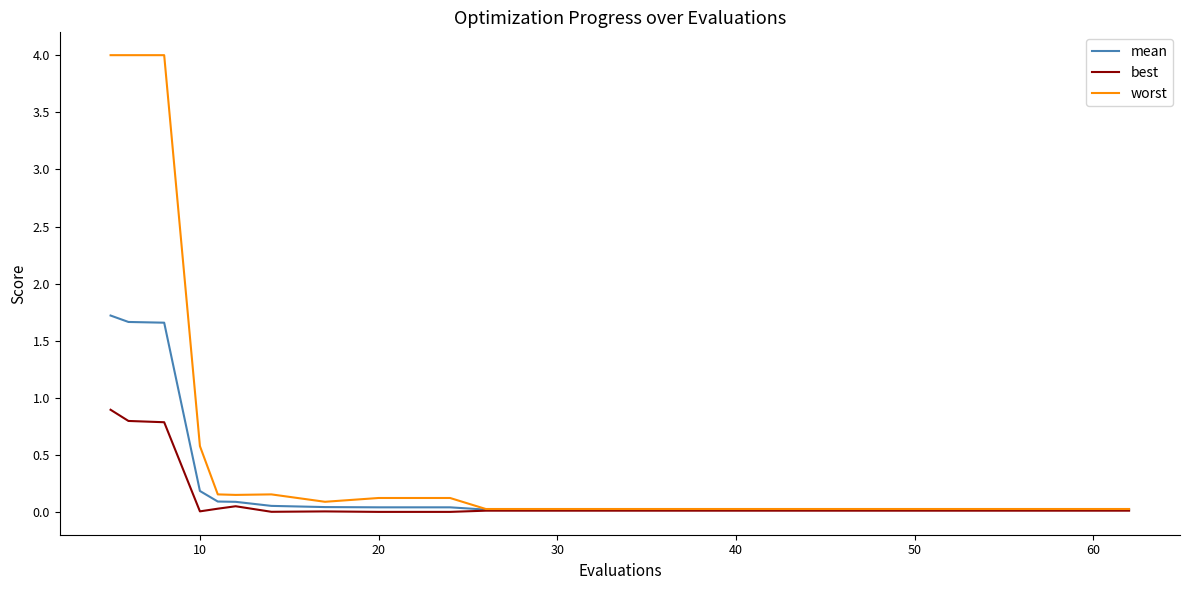

Which series has the widest spread of values?

worst